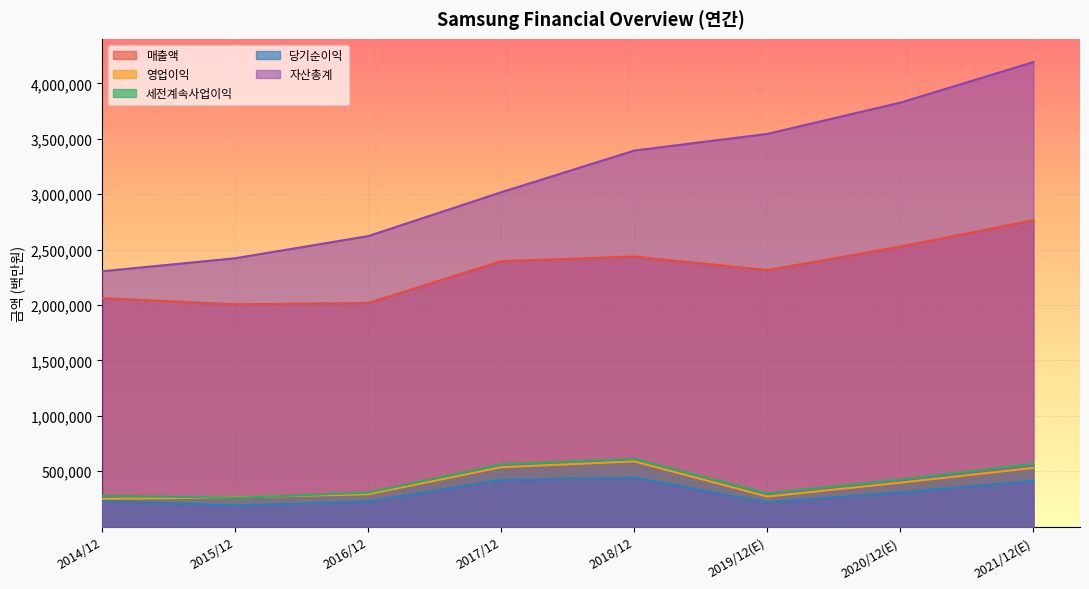

What is the label of the 2nd point from the left?

2015/12